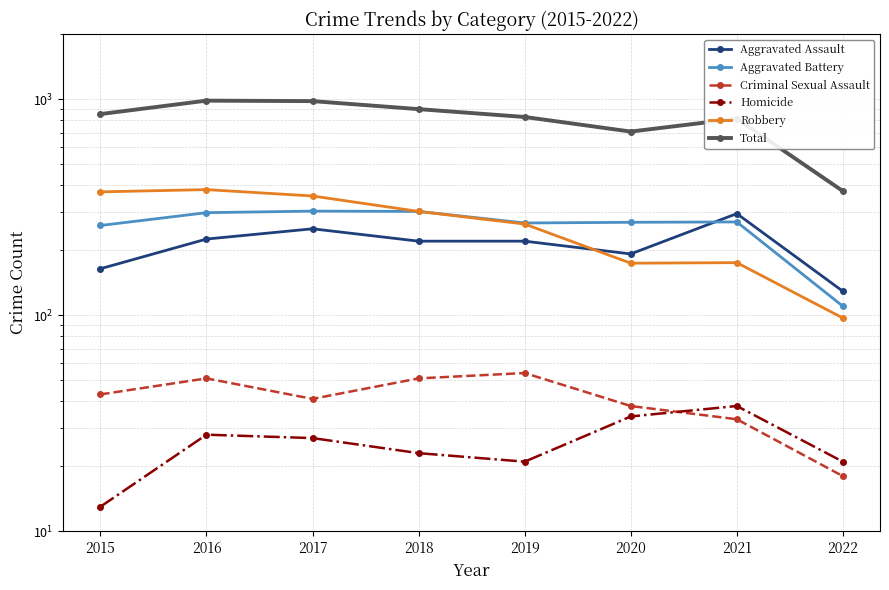

What is the approximate value of Aggravated Battery at 2022?

110